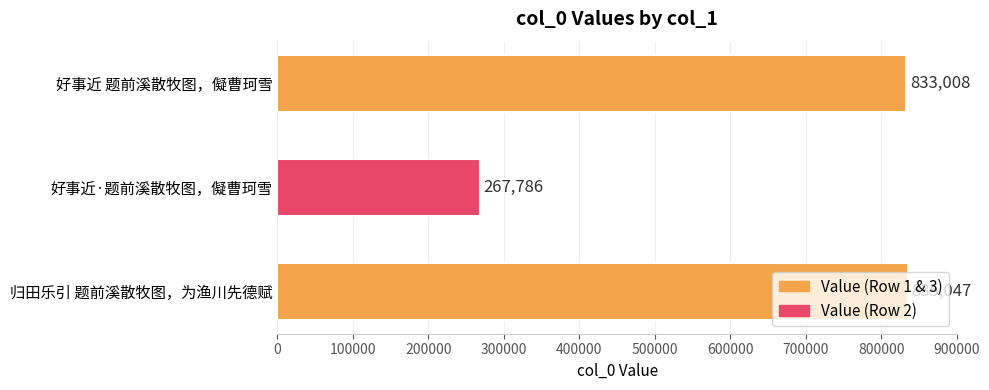

What is the smallest value displayed?

267786